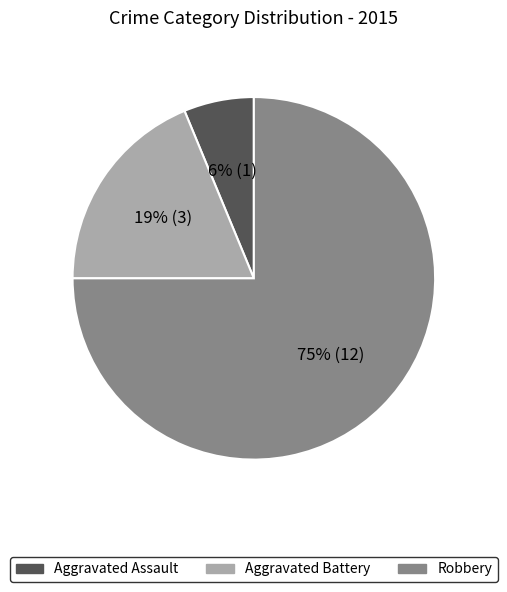

To the nearest percent, what percentage of the pie is Aggravated Assault?

6%